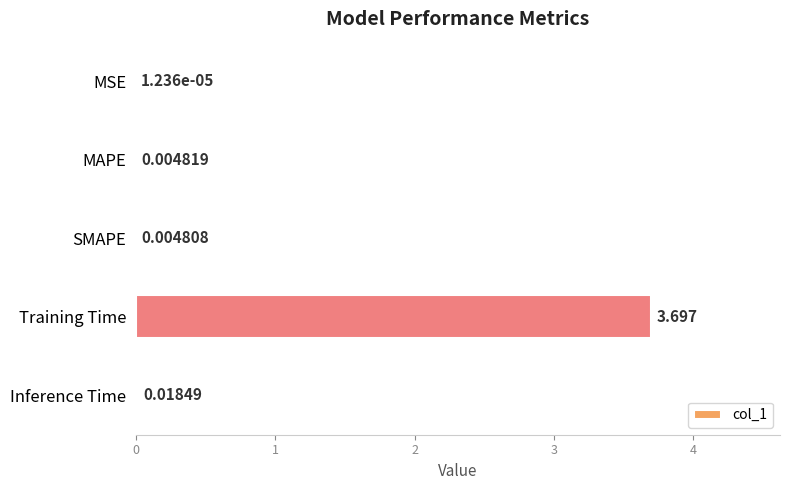

What is the sum of all values?

3.7